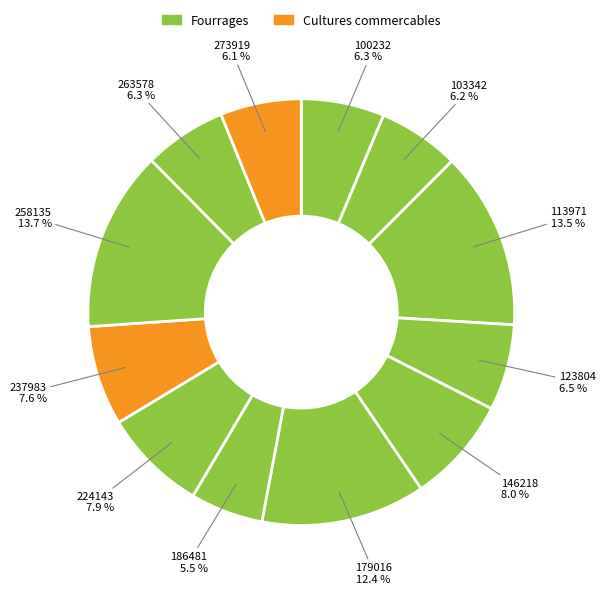

Count the number of slices in the pie.

12